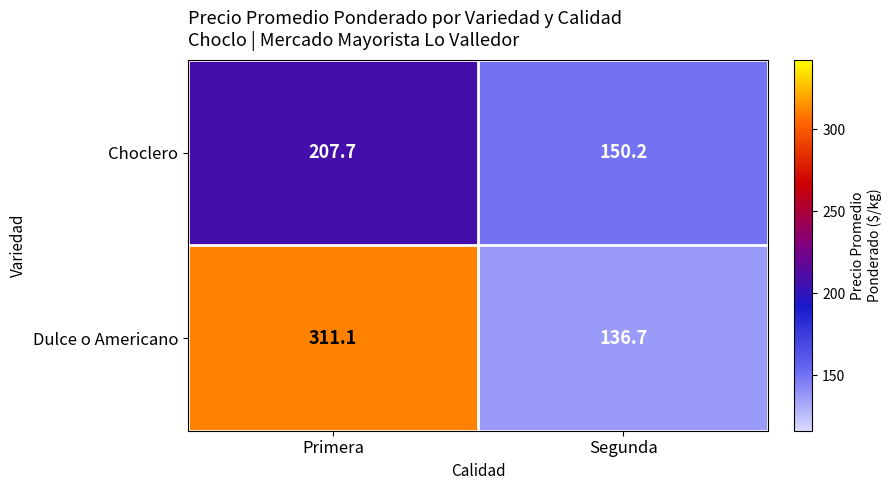

Where is Choclero nearest to the value 178?

Segunda